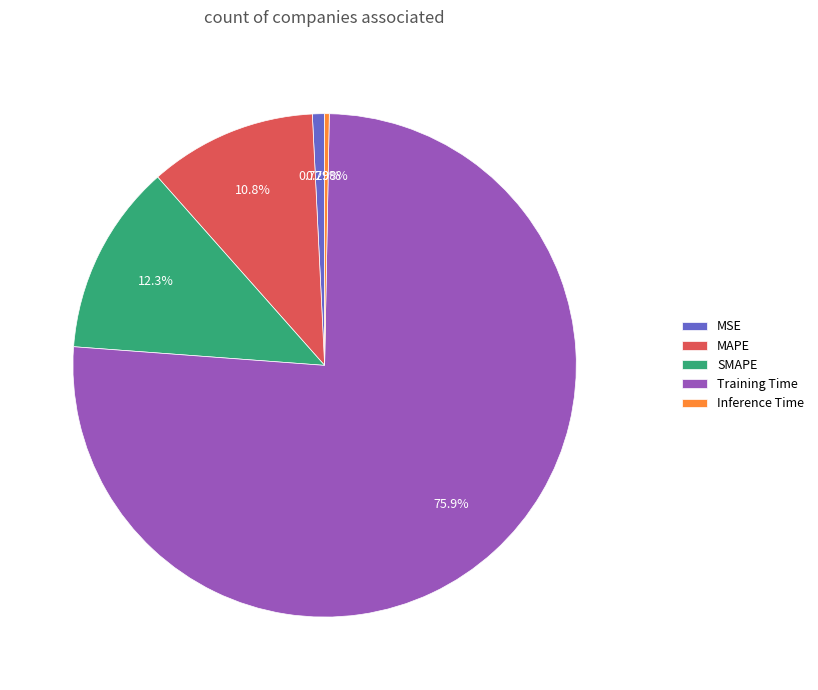

What is the largest slice in the pie chart?

Training Time